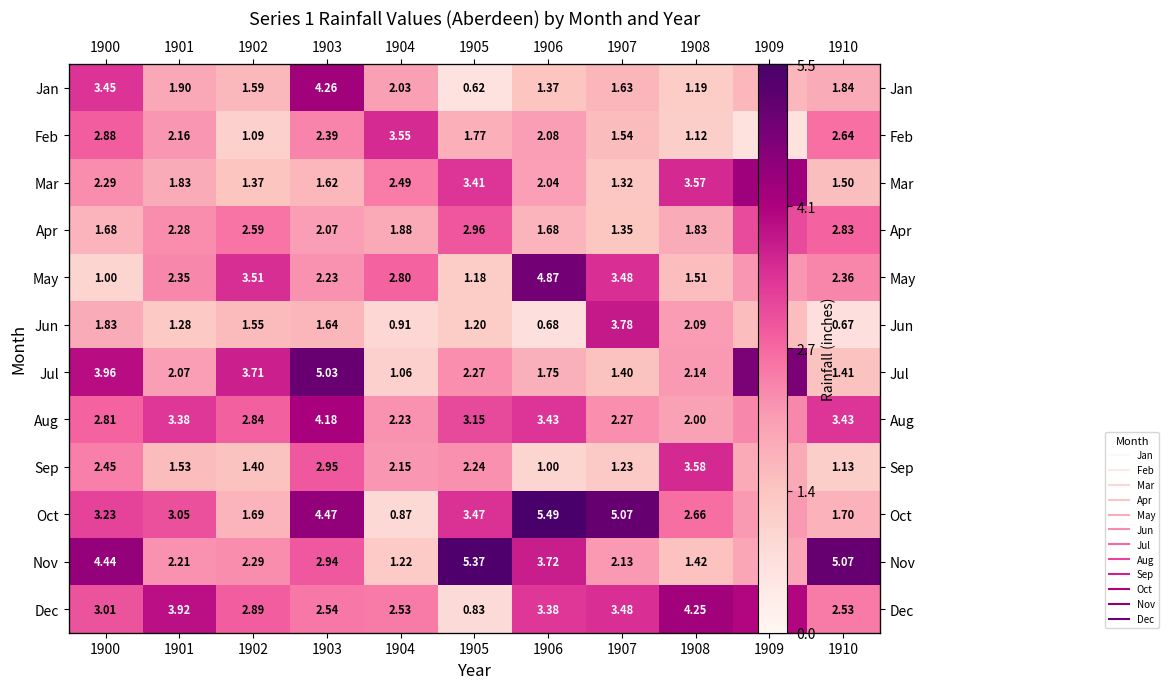

At which label is Sep closest to 2?

1909